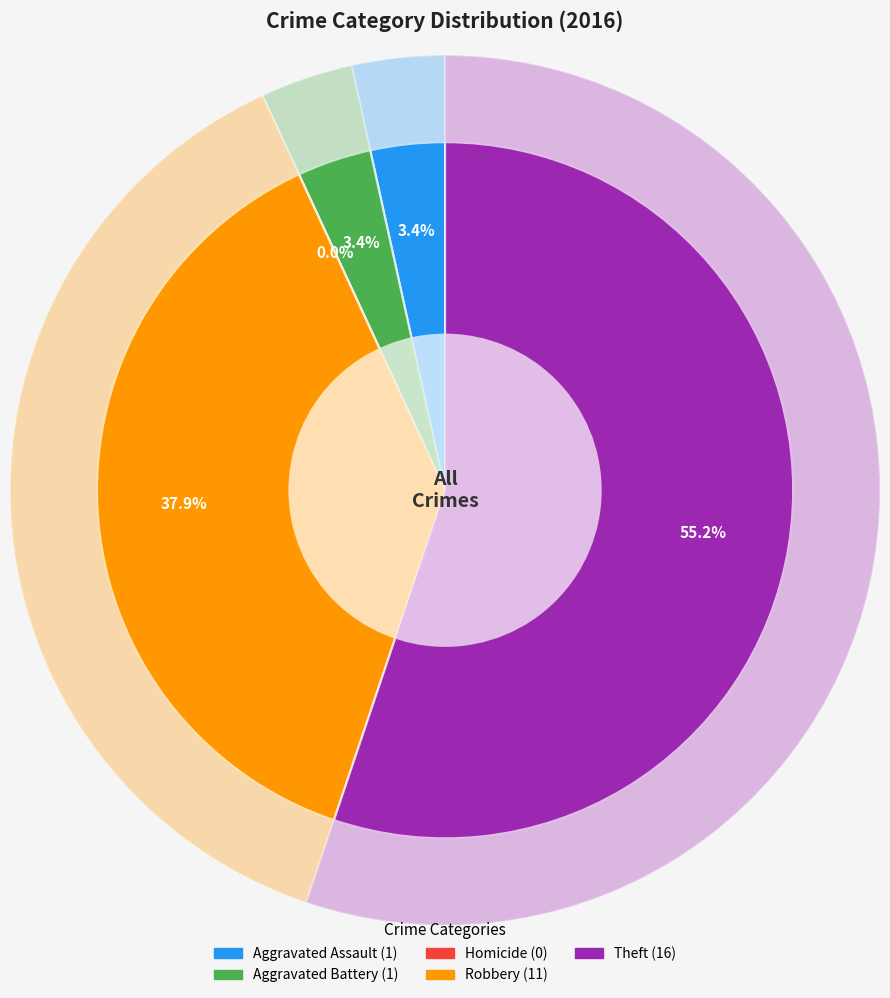

To the nearest percent, what is the combined percentage of Aggravated Battery and Robbery?

41%